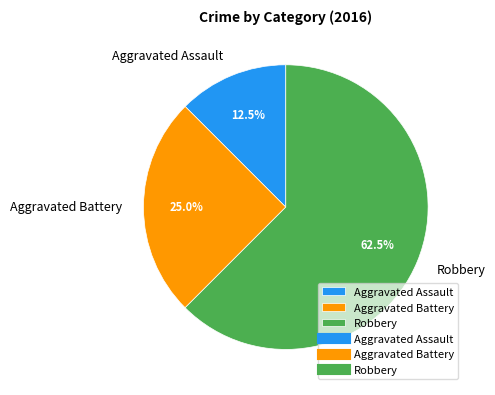

Which category accounts for the majority?

Robbery